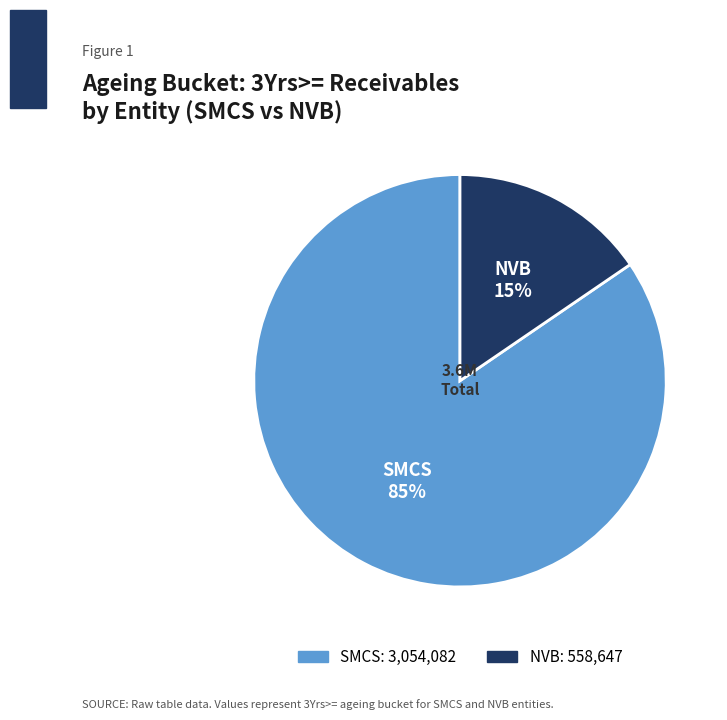

Rank the categories by value from lowest to highest.

NVB, SMCS